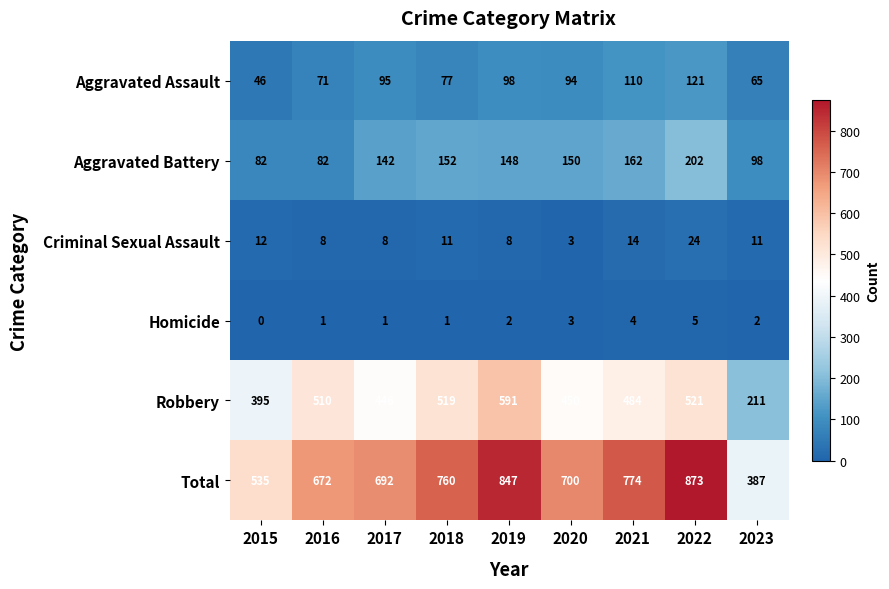

Where does the Aggravated Assault series first go above 94?

2017